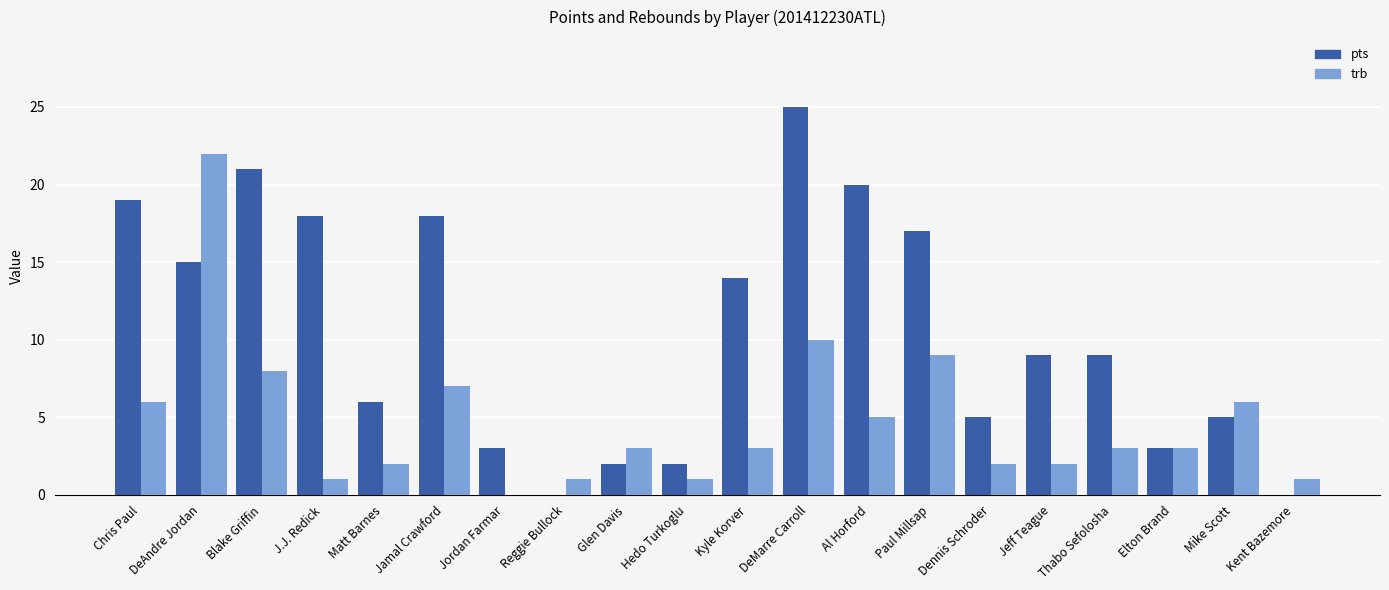

True or false: trb has a value of 6 at Chris Paul.

True